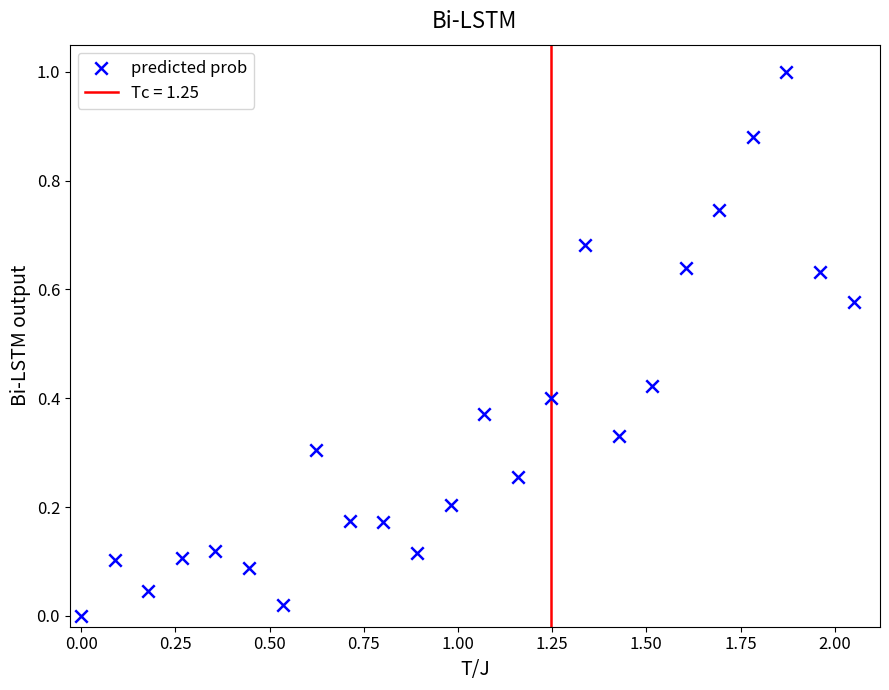

What is the range of X values (max minus min)?

2.0